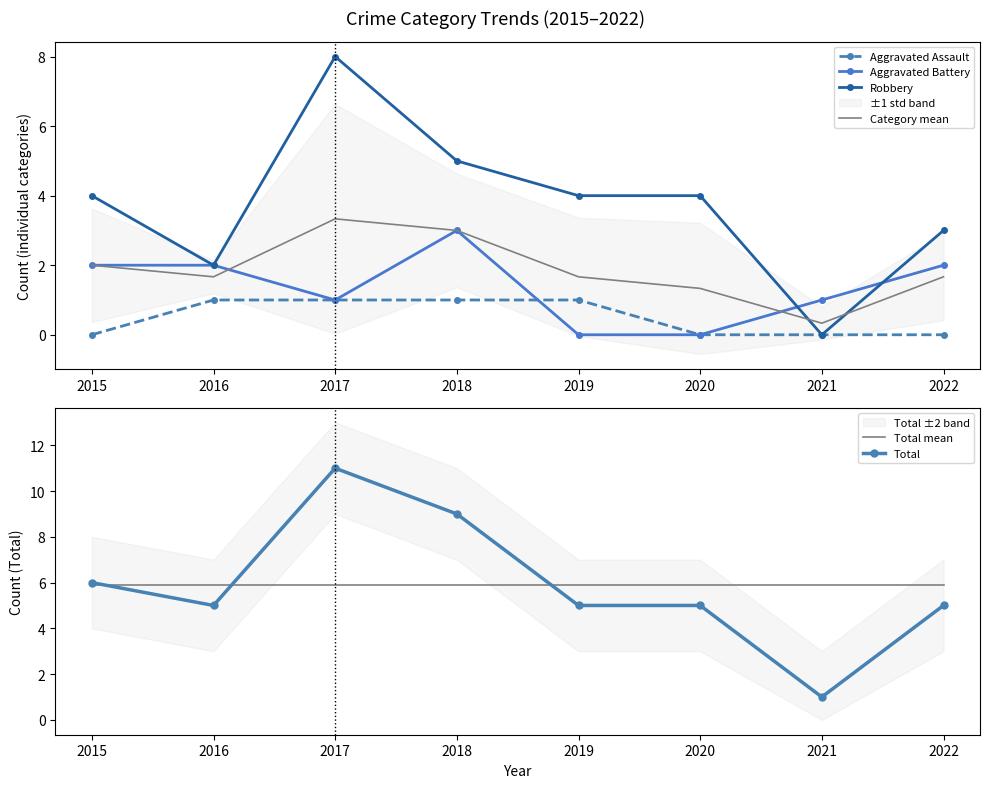

What is the value of the Total point at the 3rd from the left?

11.0